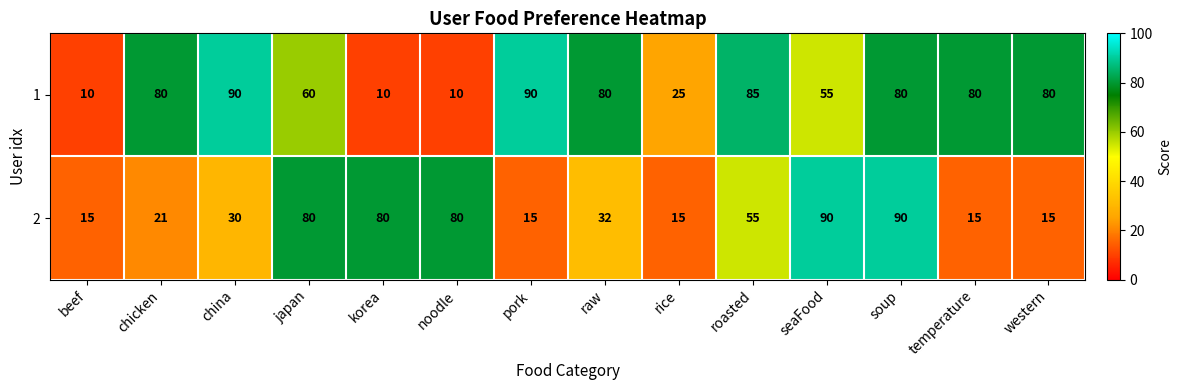

Is the value of 2 at beef greater than the value of 1 at rice?

No